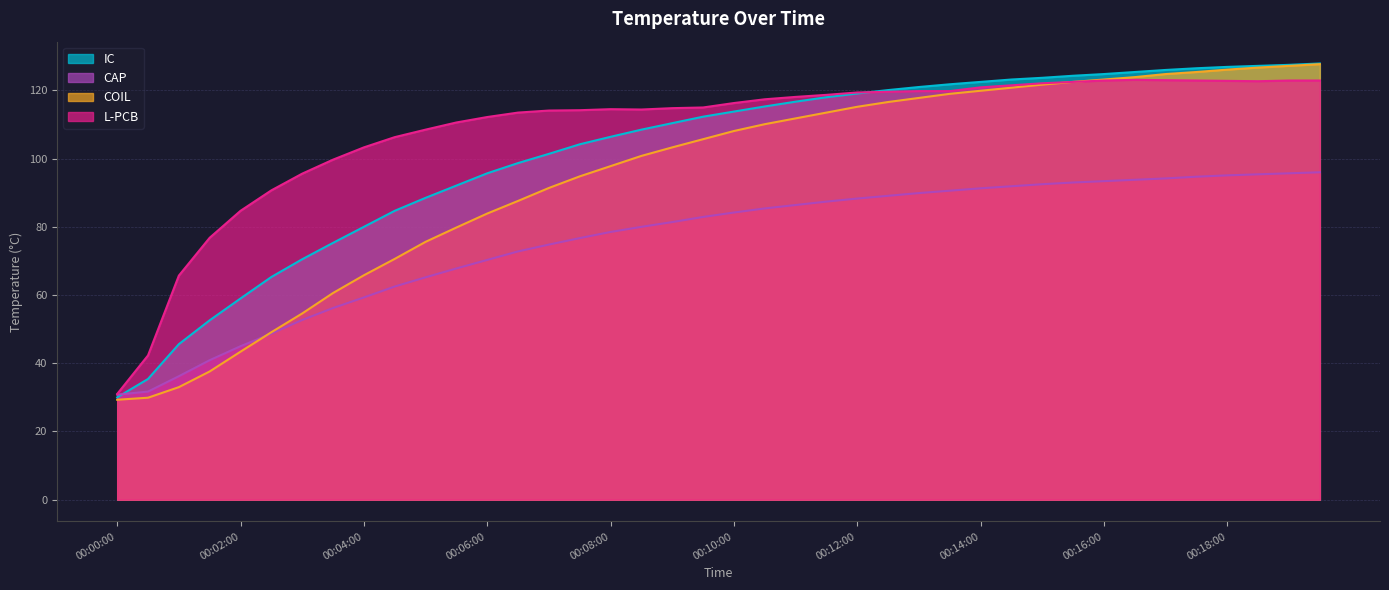

True or false: COIL and L-PCB intersect in this chart.

False